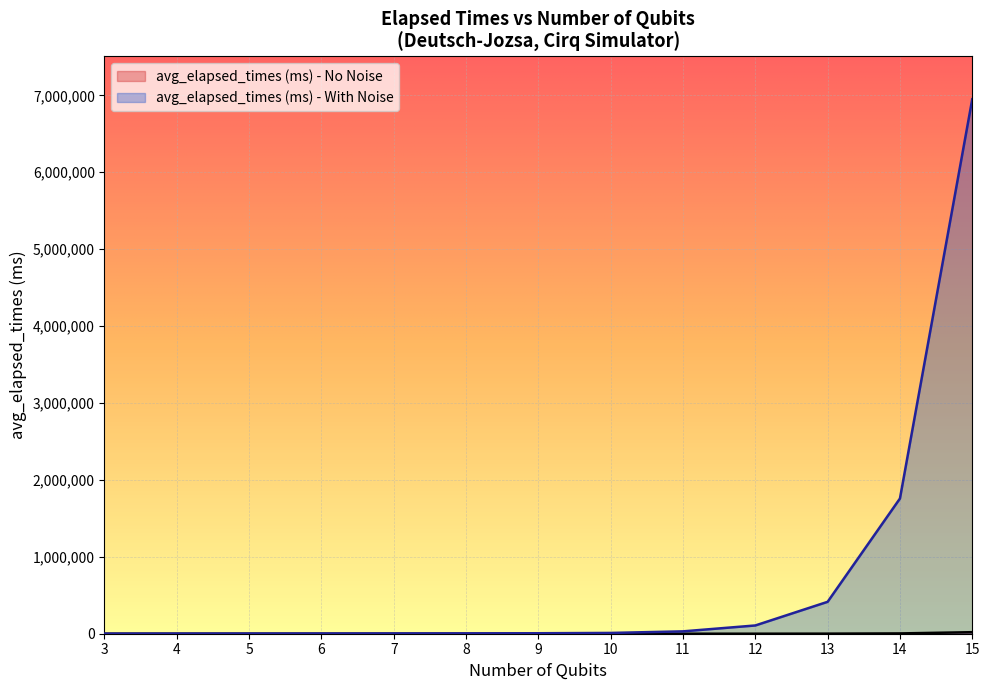

Rank the categories by avg_elapsed_times (ms) - No Noise value from lowest to highest.

3, 4, 6, 5, 7, 8, 9, 10, 11, 12, 13, 14, 15